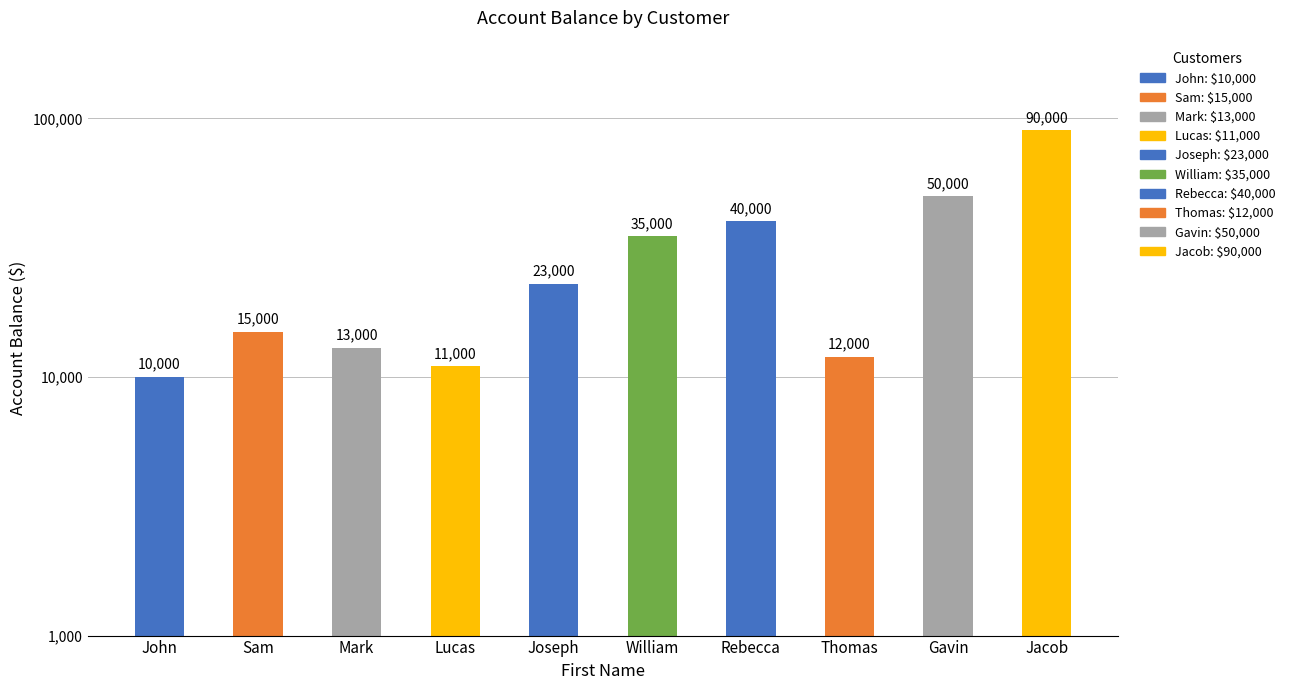

Which has a higher value, Gavin or Mark?

Gavin